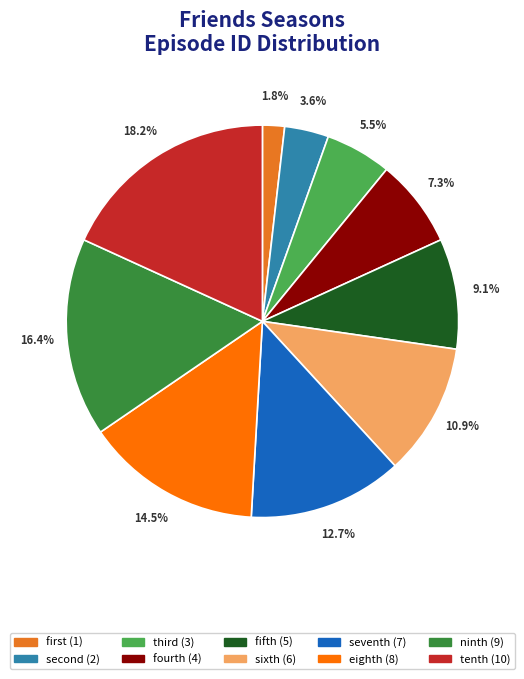

The seventh slice represents 20% of the pie. True or false?

False